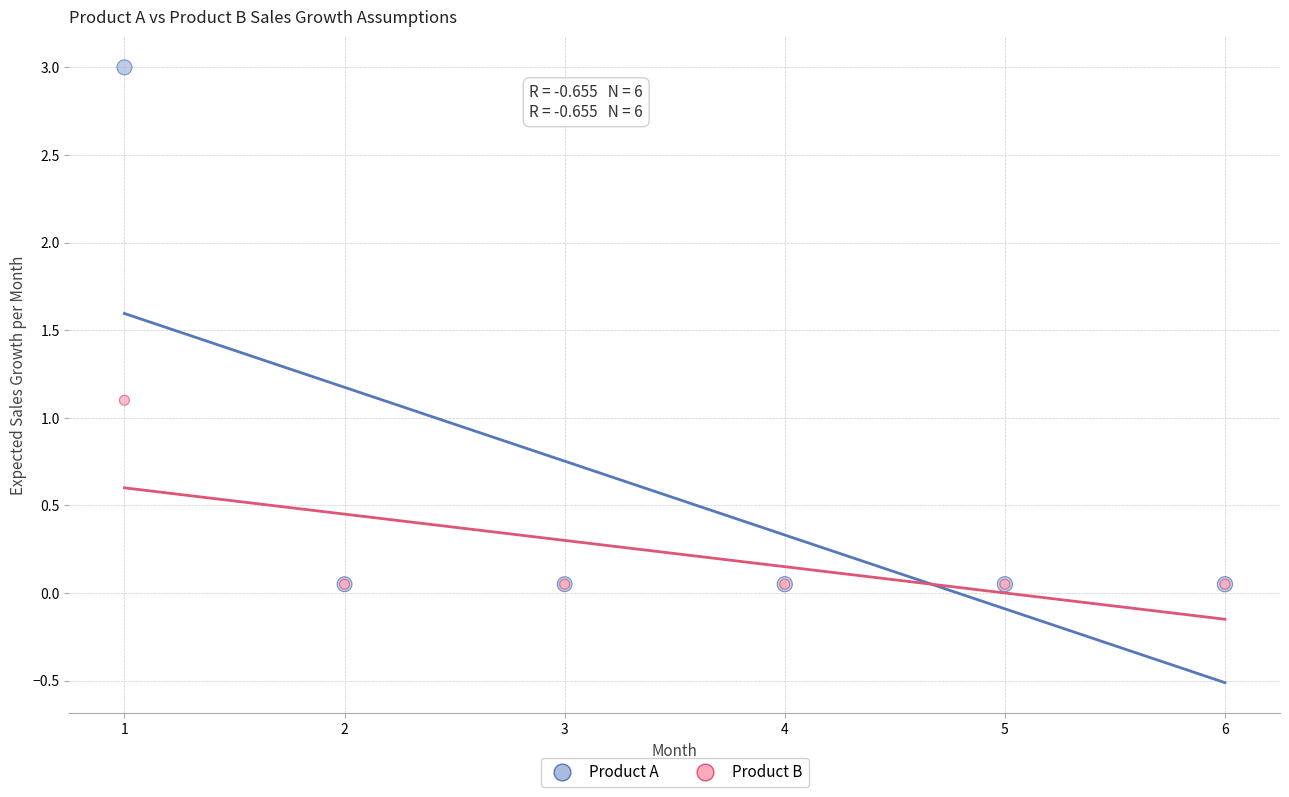

What are all the series names shown in the legend?

Product A, Product B